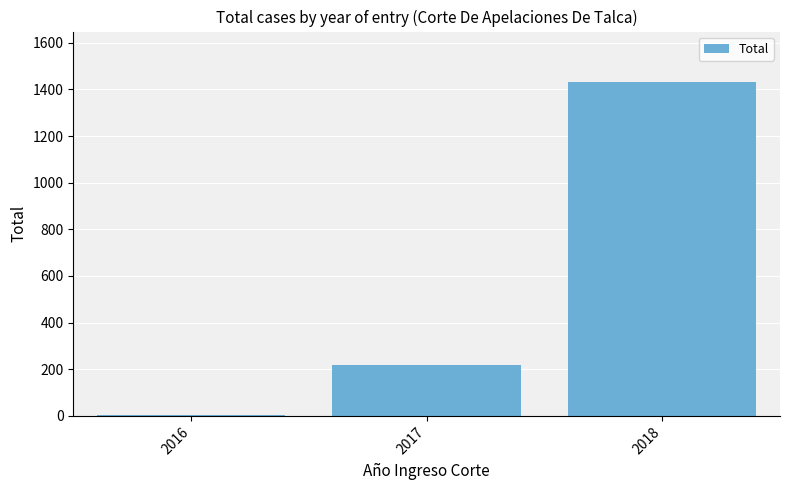

True or false: the data shows 217 at 2017.

True